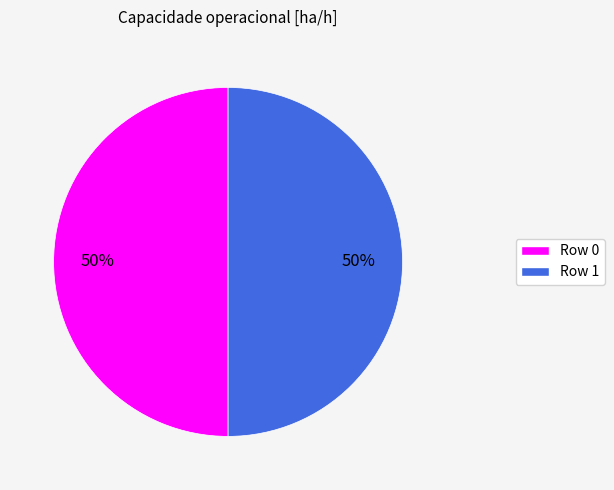

Count the number of slices in the pie.

2